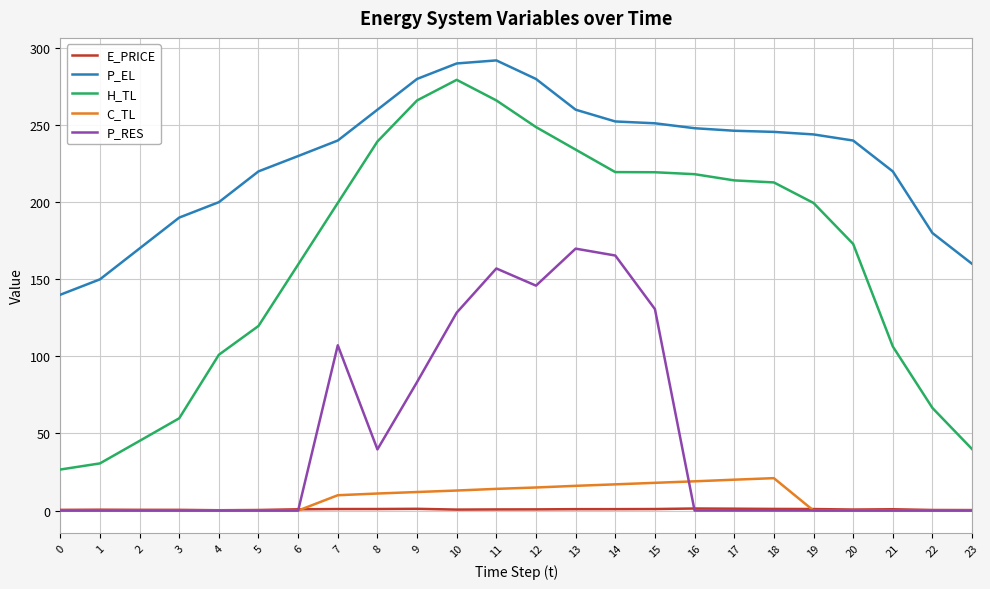

Does the chart display data point markers on the line(s)?

No